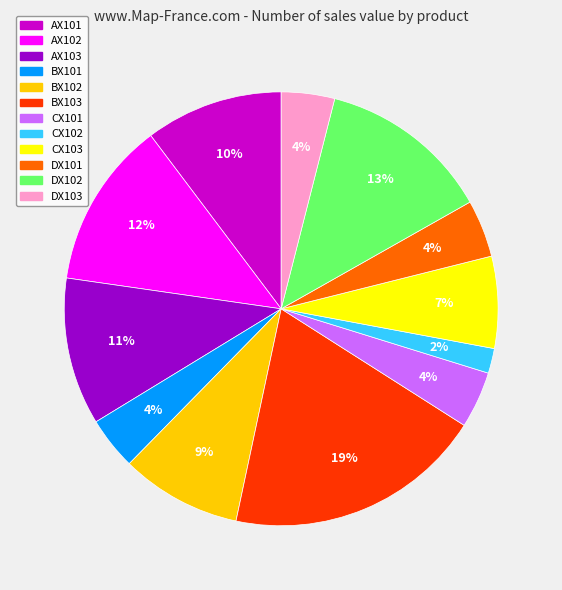

Does CX102 represent more than half of the total?

No